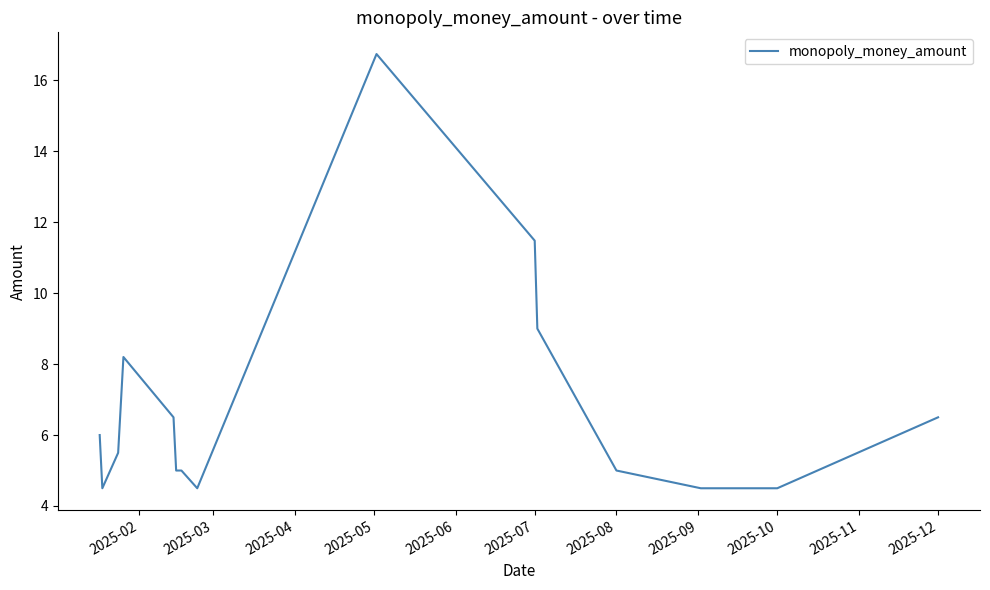

What is the difference between the maximum and minimum values?

12.2